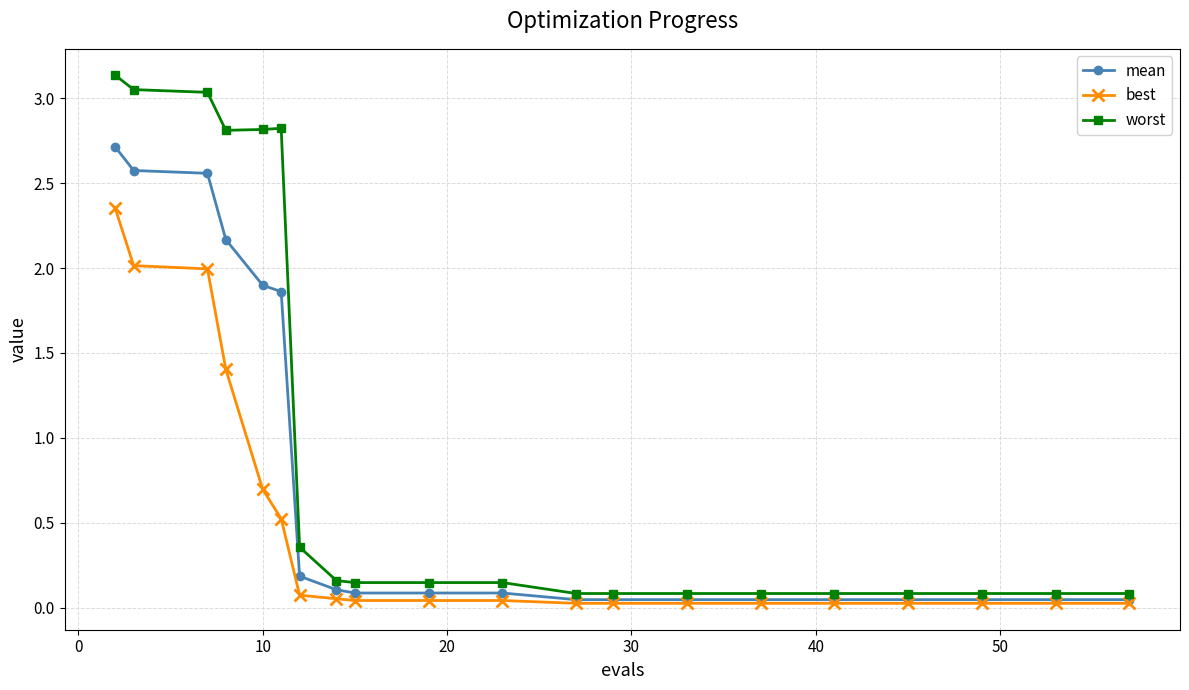

Which series has the largest range (max minus min)?

worst